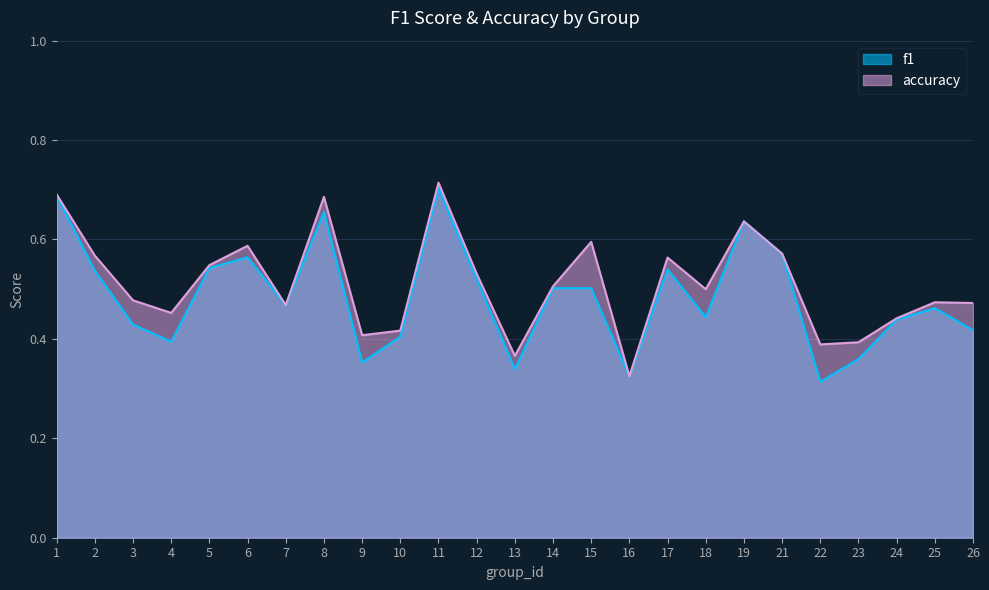

True or false: accuracy and f1 intersect in this chart.

True